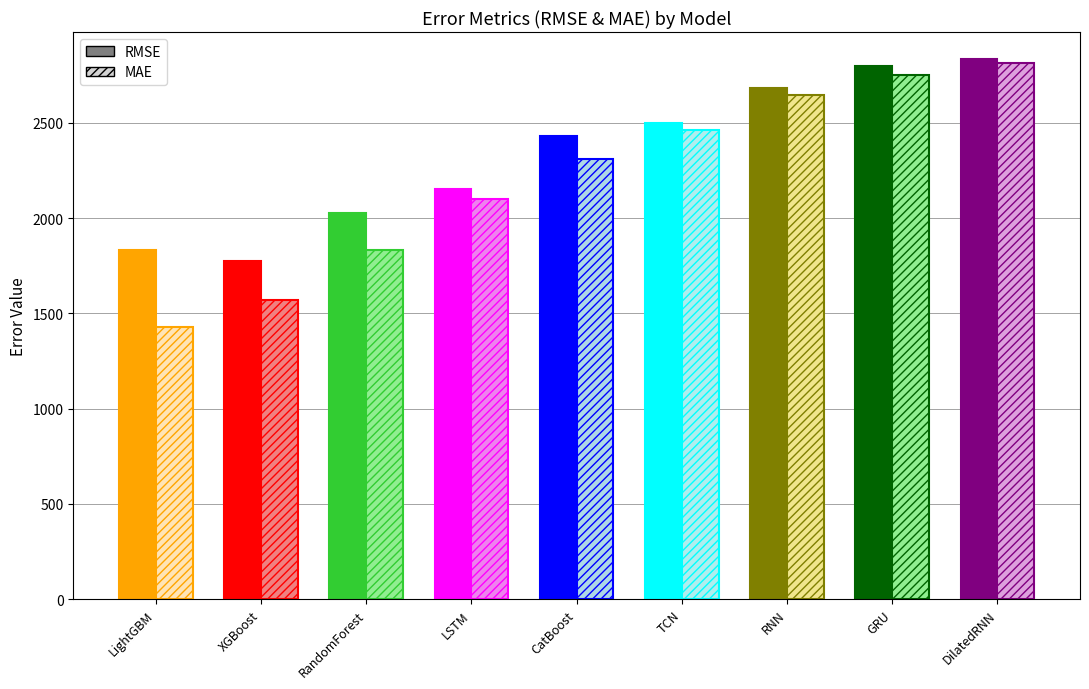

The value of MAE at XGBoost is 1568.2. True or false?

True